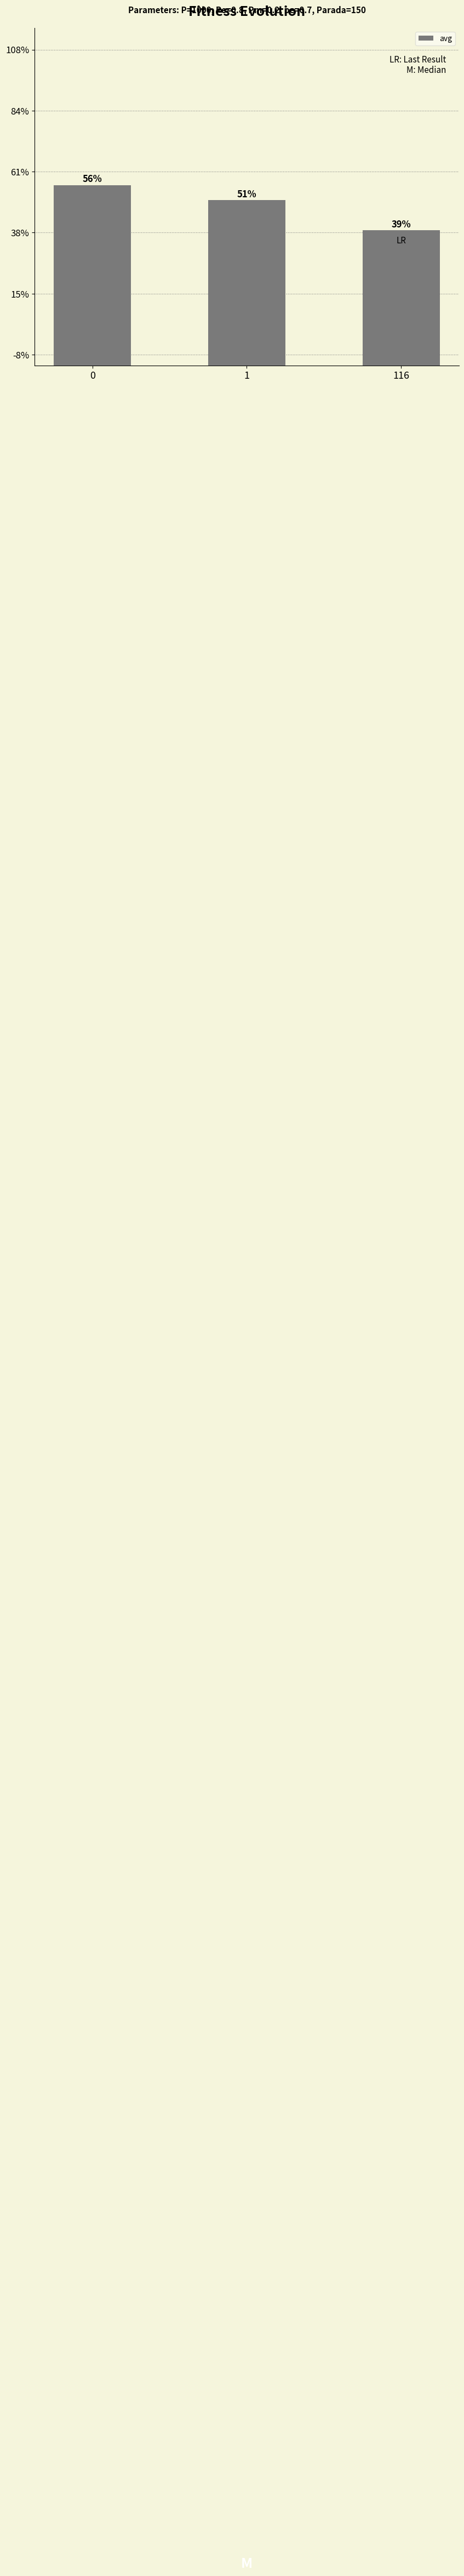

Does the chart contain any negative values?

No